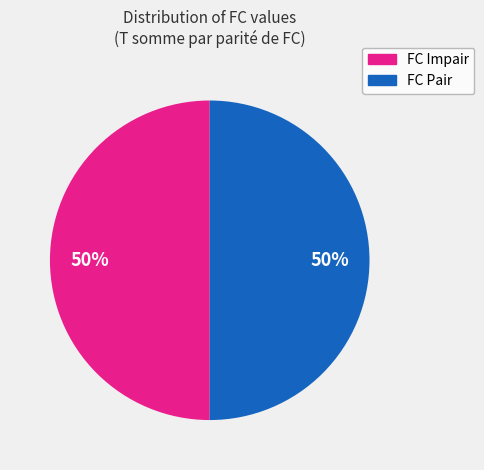

To the nearest percent, what is the average slice percentage?

50%